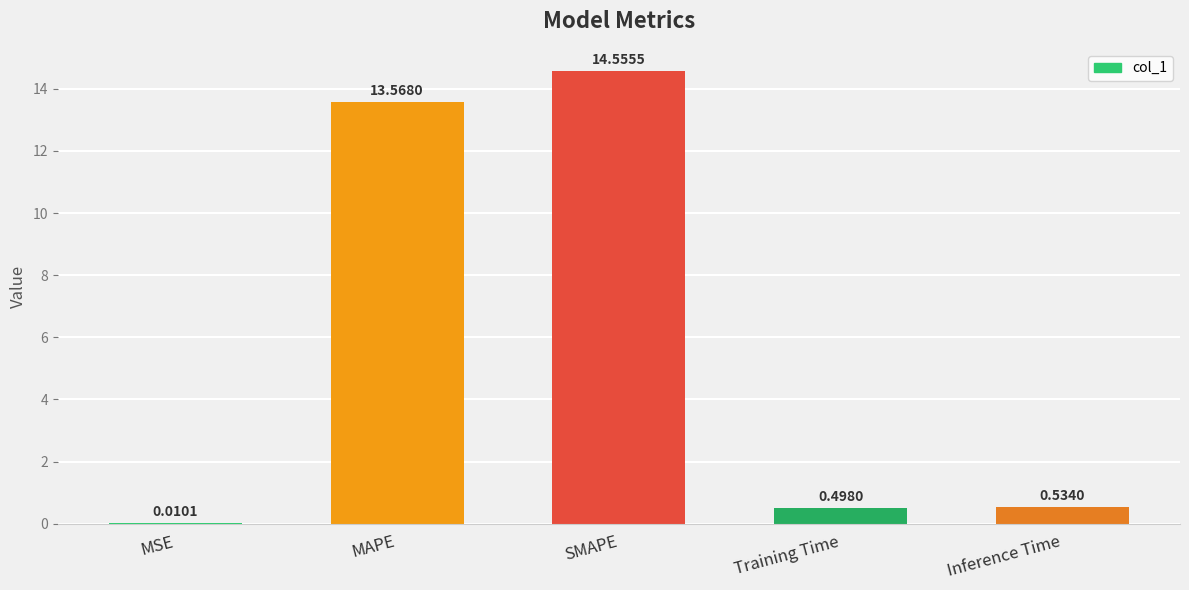

Which has a higher value, Inference Time or Training Time?

Inference Time